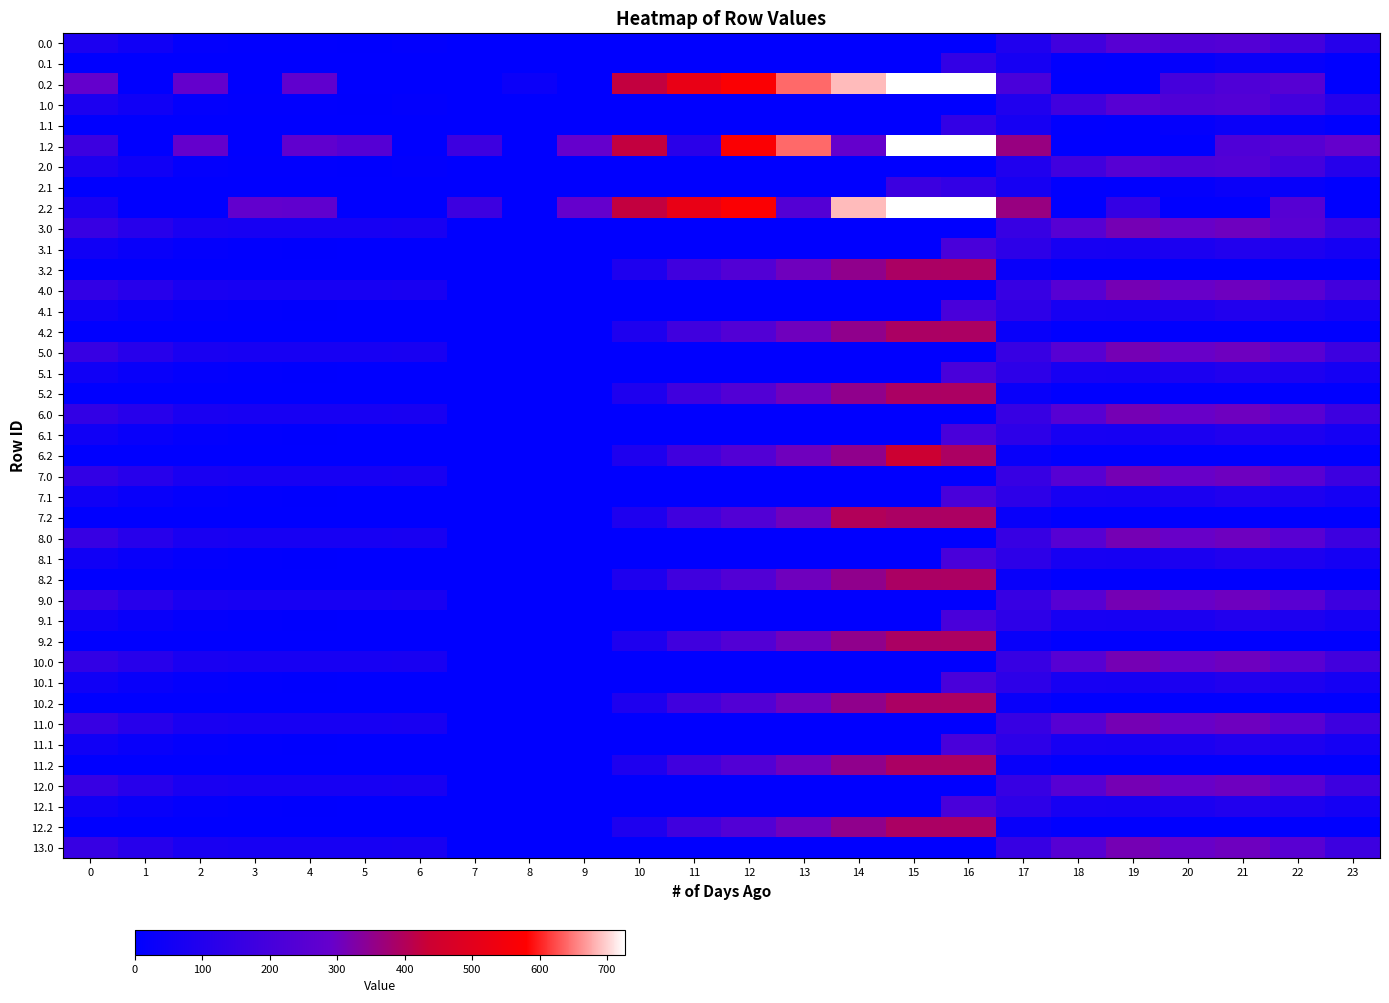

Reading left to right, extract all data points from this chart.

0.0: 0=82.0	1=49.5	2=10.3	3=4.4	4=4.9	5=3.8	6=8.0	7=0.0	8=0.0	9=0.0	10=0.0	11=0.0	12=0.0	13=0.0	14=0.0	15=0.0	16=0.0	17=94.8	18=186.7	19=249.2	20=229.9	21=238.4	22=192.3	23=111.3
0.1: 0=0.0	1=0.0	2=0.0	3=0.0	4=0.0	5=0.0	6=0.0	7=0.0	8=0.0	9=0.0	10=0.0	11=0.0	12=0.0	13=0.0	14=0.0	15=0.0	16=147.3	17=66.6	18=5.4	19=0.2	20=14.5	21=32.4	22=19.9	23=0.0
0.2: 0=287.1	1=0.0	2=285.5	3=0.0	4=274.4	5=0.0	6=0.0	7=0.0	8=35.3	9=0.0	10=423.5	11=520.6	12=571.2	13=640.4	14=687.4	15=725.8	16=726.6	17=211.1	18=0.0	19=0.0	20=199.2	21=226.4	22=247.4	23=0.0
1.0: 0=82.0	1=49.5	2=10.3	3=4.4	4=4.9	5=3.8	6=8.0	7=0.0	8=0.0	9=0.0	10=0.0	11=0.0	12=0.0	13=0.0	14=0.0	15=0.0	16=0.0	17=94.8	18=186.7	19=249.2	20=229.9	21=238.4	22=192.3	23=111.3
1.1: 0=0.0	1=0.0	2=0.0	3=0.0	4=0.0	5=0.0	6=0.0	7=0.0	8=0.0	9=0.0	10=0.0	11=0.0	12=0.0	13=0.0	14=0.0	15=0.0	16=147.3	17=66.6	18=5.4	19=0.2	20=14.5	21=32.4	22=19.9	23=0.0
1.2: 0=172.6	1=0.0	2=285.5	3=0.0	4=274.4	5=245.0	6=0.0	7=176.6	8=0.0	9=288.5	10=423.5	11=120.6	12=571.2	13=640.4	14=287.4	15=725.8	16=726.6	17=362.4	18=0.0	19=0.0	20=0.0	21=226.4	22=247.4	23=287.5
2.0: 0=82.0	1=49.5	2=10.3	3=4.4	4=4.9	5=3.8	6=8.0	7=0.0	8=0.0	9=0.0	10=0.0	11=0.0	12=0.0	13=0.0	14=0.0	15=0.0	16=0.0	17=94.8	18=186.7	19=249.2	20=229.9	21=238.4	22=192.3	23=111.3
2.1: 0=0.0	1=0.0	2=0.0	3=0.0	4=0.0	5=0.0	6=0.0	7=0.0	8=0.0	9=0.0	10=0.0	11=0.0	12=0.0	13=0.0	14=0.0	15=173.1	16=147.3	17=66.6	18=5.4	19=0.2	20=14.5	21=32.4	22=19.9	23=0.0
2.2: 0=79.3	1=0.0	2=0.0	3=281.0	4=274.4	5=0.0	6=0.0	7=176.6	8=0.0	9=288.5	10=423.5	11=520.6	12=571.2	13=240.4	14=687.4	15=725.8	16=726.6	17=362.4	18=0.0	19=151.0	20=0.0	21=0.0	22=247.4	23=0.0
3.0: 0=160.3	1=113.5	2=74.3	3=68.4	4=68.9	5=67.8	6=72.0	7=0.0	8=0.0	9=0.0	10=0.0	11=0.0	12=0.0	13=0.0	14=0.0	15=0.0	16=0.0	17=158.8	18=250.7	19=313.2	20=293.9	21=302.4	22=256.3	23=175.3
3.1: 0=48.6	1=25.1	2=11.9	3=6.7	4=3.6	5=0.0	6=0.0	7=0.0	8=0.0	9=0.0	10=0.0	11=0.0	12=0.0	13=0.0	14=0.0	15=0.0	16=211.3	17=130.6	18=69.4	19=64.2	20=78.5	21=96.4	22=83.9	23=63.4
3.2: 0=0.0	1=0.0	2=0.0	3=0.0	4=0.0	5=0.0	6=0.0	7=0.0	8=0.0	9=0.0	10=87.5	11=184.6	12=235.2	13=304.4	14=351.4	15=389.8	16=390.6	17=26.4	18=0.0	19=0.0	20=0.0	21=0.0	22=0.0	23=0.0
4.0: 0=146.0	1=113.5	2=74.3	3=68.4	4=68.9	5=67.8	6=72.0	7=0.0	8=0.0	9=0.0	10=0.0	11=0.0	12=0.0	13=0.0	14=0.0	15=0.0	16=0.0	17=158.8	18=250.7	19=313.2	20=293.9	21=302.4	22=256.3	23=189.6
4.1: 0=48.6	1=25.1	2=11.9	3=6.7	4=3.6	5=0.0	6=0.0	7=0.0	8=0.0	9=0.0	10=0.0	11=0.0	12=0.0	13=0.0	14=0.0	15=0.0	16=211.3	17=130.6	18=69.4	19=64.2	20=78.5	21=96.4	22=83.9	23=63.4
4.2: 0=0.0	1=0.0	2=0.0	3=0.0	4=0.0	5=0.0	6=0.0	7=0.0	8=0.0	9=0.0	10=87.5	11=184.6	12=235.2	13=304.4	14=351.4	15=389.8	16=390.6	17=26.4	18=0.0	19=0.0	20=0.0	21=0.0	22=0.0	23=0.0
5.0: 0=160.3	1=113.5	2=74.3	3=68.4	4=68.9	5=67.8	6=72.0	7=0.0	8=0.0	9=0.0	10=0.0	11=0.0	12=0.0	13=0.0	14=0.0	15=0.0	16=0.0	17=158.8	18=250.7	19=313.2	20=293.9	21=302.4	22=256.3	23=175.3
5.1: 0=48.6	1=25.1	2=11.9	3=6.7	4=3.6	5=0.0	6=0.0	7=0.0	8=0.0	9=0.0	10=0.0	11=0.0	12=0.0	13=0.0	14=0.0	15=0.0	16=211.3	17=130.6	18=69.4	19=64.2	20=78.5	21=96.4	22=83.9	23=63.4
5.2: 0=0.0	1=0.0	2=0.0	3=0.0	4=0.0	5=0.0	6=0.0	7=0.0	8=0.0	9=0.0	10=87.5	11=184.6	12=235.2	13=304.4	14=351.4	15=389.8	16=390.6	17=26.4	18=0.0	19=0.0	20=0.0	21=0.0	22=0.0	23=0.0
6.0: 0=146.0	1=113.5	2=74.3	3=68.4	4=68.9	5=67.8	6=72.0	7=0.0	8=0.0	9=0.0	10=0.0	11=0.0	12=0.0	13=0.0	14=0.0	15=0.0	16=0.0	17=158.8	18=250.7	19=313.2	20=293.9	21=302.4	22=256.3	23=175.3
6.1: 0=48.6	1=25.1	2=11.9	3=6.7	4=3.6	5=0.0	6=0.0	7=0.0	8=0.0	9=0.0	10=0.0	11=0.0	12=0.0	13=0.0	14=0.0	15=0.0	16=211.3	17=130.6	18=69.4	19=64.2	20=78.5	21=96.4	22=83.9	23=63.4
6.2: 0=0.0	1=0.0	2=0.0	3=0.0	4=0.0	5=0.0	6=0.0	7=0.0	8=0.0	9=0.0	10=87.5	11=184.6	12=235.2	13=304.4	14=351.4	15=437.2	16=390.6	17=26.4	18=0.0	19=0.0	20=0.0	21=0.0	22=0.0	23=0.0
7.0: 0=146.0	1=113.5	2=74.3	3=68.4	4=68.9	5=67.8	6=72.0	7=0.0	8=0.0	9=0.0	10=0.0	11=0.0	12=0.0	13=0.0	14=0.0	15=0.0	16=0.0	17=158.8	18=250.7	19=313.2	20=293.9	21=302.4	22=256.3	23=175.3
7.1: 0=48.6	1=25.1	2=11.9	3=6.7	4=3.6	5=0.0	6=0.0	7=0.0	8=0.0	9=0.0	10=0.0	11=0.0	12=0.0	13=0.0	14=0.0	15=0.0	16=211.3	17=130.6	18=69.4	19=64.2	20=78.5	21=96.4	22=83.9	23=63.4
7.2: 0=0.0	1=0.0	2=0.0	3=0.0	4=0.0	5=0.0	6=0.0	7=0.0	8=0.0	9=0.0	10=87.5	11=184.6	12=235.2	13=304.4	14=398.8	15=389.8	16=390.6	17=26.4	18=0.0	19=0.0	20=0.0	21=0.0	22=0.0	23=0.0
8.0: 0=160.3	1=113.5	2=74.3	3=68.4	4=68.9	5=67.8	6=72.0	7=0.0	8=0.0	9=0.0	10=0.0	11=0.0	12=0.0	13=0.0	14=0.0	15=0.0	16=0.0	17=158.8	18=250.7	19=313.2	20=293.9	21=302.4	22=256.3	23=175.3
8.1: 0=48.6	1=25.1	2=11.9	3=6.7	4=3.6	5=0.0	6=0.0	7=0.0	8=0.0	9=0.0	10=0.0	11=0.0	12=0.0	13=0.0	14=0.0	15=0.0	16=211.3	17=130.6	18=69.4	19=64.2	20=78.5	21=96.4	22=83.9	23=63.4
8.2: 0=0.0	1=0.0	2=0.0	3=0.0	4=0.0	5=0.0	6=0.0	7=0.0	8=0.0	9=0.0	10=87.5	11=184.6	12=235.2	13=304.4	14=351.4	15=389.8	16=390.6	17=26.4	18=0.0	19=0.0	20=0.0	21=0.0	22=0.0	23=0.0
9.0: 0=160.3	1=113.5	2=74.3	3=68.4	4=68.9	5=67.8	6=72.0	7=0.0	8=0.0	9=0.0	10=0.0	11=0.0	12=0.0	13=0.0	14=0.0	15=0.0	16=0.0	17=158.8	18=250.7	19=313.2	20=293.9	21=302.4	22=256.3	23=175.3
9.1: 0=48.6	1=25.1	2=11.9	3=6.7	4=3.6	5=0.0	6=0.0	7=0.0	8=0.0	9=0.0	10=0.0	11=0.0	12=0.0	13=0.0	14=0.0	15=0.0	16=211.3	17=130.6	18=69.4	19=64.2	20=78.5	21=96.4	22=83.9	23=63.4
9.2: 0=0.0	1=0.0	2=0.0	3=0.0	4=0.0	5=0.0	6=0.0	7=0.0	8=0.0	9=0.0	10=87.5	11=184.6	12=235.2	13=304.4	14=351.4	15=389.8	16=390.6	17=26.4	18=0.0	19=0.0	20=0.0	21=0.0	22=0.0	23=0.0
10.0: 0=146.0	1=113.5	2=74.3	3=68.4	4=68.9	5=67.8	6=72.0	7=0.0	8=0.0	9=0.0	10=0.0	11=0.0	12=0.0	13=0.0	14=0.0	15=0.0	16=0.0	17=158.8	18=250.7	19=313.2	20=293.9	21=302.4	22=256.3	23=189.6
10.1: 0=48.6	1=25.1	2=11.9	3=6.7	4=3.6	5=0.0	6=0.0	7=0.0	8=0.0	9=0.0	10=0.0	11=0.0	12=0.0	13=0.0	14=0.0	15=0.0	16=211.3	17=130.6	18=69.4	19=64.2	20=78.5	21=96.4	22=83.9	23=63.4
10.2: 0=0.0	1=0.0	2=0.0	3=0.0	4=0.0	5=0.0	6=0.0	7=0.0	8=0.0	9=0.0	10=87.5	11=184.6	12=235.2	13=304.4	14=351.4	15=389.8	16=390.6	17=26.4	18=0.0	19=0.0	20=0.0	21=0.0	22=0.0	23=0.0
11.0: 0=160.3	1=113.5	2=74.3	3=68.4	4=68.9	5=67.8	6=72.0	7=0.0	8=0.0	9=0.0	10=0.0	11=0.0	12=0.0	13=0.0	14=0.0	15=0.0	16=0.0	17=158.8	18=250.7	19=313.2	20=293.9	21=302.4	22=256.3	23=175.3
11.1: 0=48.6	1=25.1	2=11.9	3=6.7	4=3.6	5=0.0	6=0.0	7=0.0	8=0.0	9=0.0	10=0.0	11=0.0	12=0.0	13=0.0	14=0.0	15=0.0	16=211.3	17=130.6	18=69.4	19=64.2	20=78.5	21=96.4	22=83.9	23=63.4
11.2: 0=0.0	1=0.0	2=0.0	3=0.0	4=0.0	5=0.0	6=0.0	7=0.0	8=0.0	9=0.0	10=87.5	11=184.6	12=235.2	13=304.4	14=351.4	15=389.8	16=390.6	17=26.4	18=0.0	19=0.0	20=0.0	21=0.0	22=0.0	23=0.0
12.0: 0=160.3	1=113.5	2=74.3	3=68.4	4=68.9	5=67.8	6=72.0	7=0.0	8=0.0	9=0.0	10=0.0	11=0.0	12=0.0	13=0.0	14=0.0	15=0.0	16=0.0	17=158.8	18=250.7	19=313.2	20=293.9	21=302.4	22=256.3	23=175.3
12.1: 0=48.6	1=25.1	2=11.9	3=6.7	4=3.6	5=0.0	6=0.0	7=0.0	8=0.0	9=0.0	10=0.0	11=0.0	12=0.0	13=0.0	14=0.0	15=0.0	16=211.3	17=130.6	18=69.4	19=64.2	20=78.5	21=96.4	22=83.9	23=63.4
12.2: 0=0.0	1=0.0	2=0.0	3=0.0	4=0.0	5=0.0	6=0.0	7=0.0	8=0.0	9=0.0	10=87.5	11=184.6	12=235.2	13=304.4	14=351.4	15=389.8	16=390.6	17=26.4	18=0.0	19=0.0	20=0.0	21=0.0	22=0.0	23=0.0
13.0: 0=160.3	1=113.5	2=74.3	3=68.4	4=68.9	5=67.8	6=72.0	7=0.0	8=0.0	9=0.0	10=0.0	11=0.0	12=0.0	13=0.0	14=0.0	15=0.0	16=0.0	17=158.8	18=250.7	19=313.2	20=293.9	21=302.4	22=256.3	23=175.3